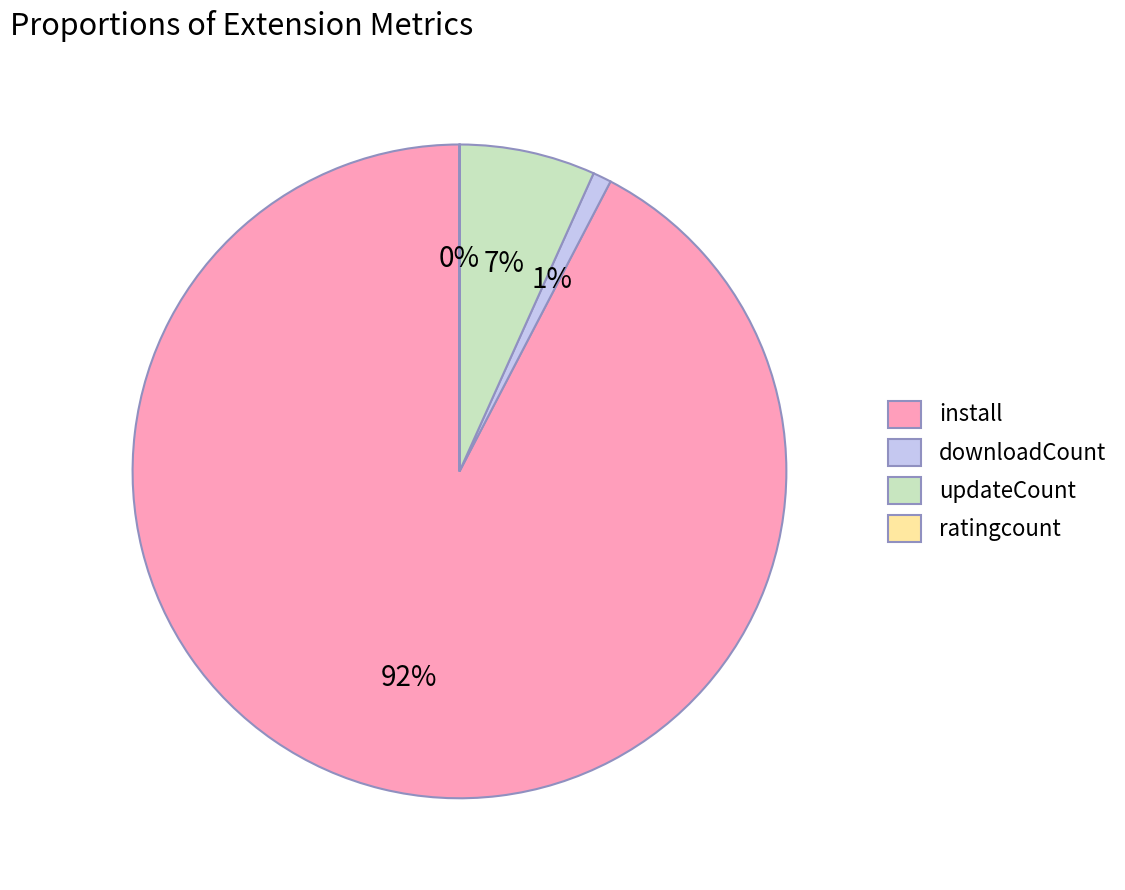

Which category has the biggest portion of the pie?

install